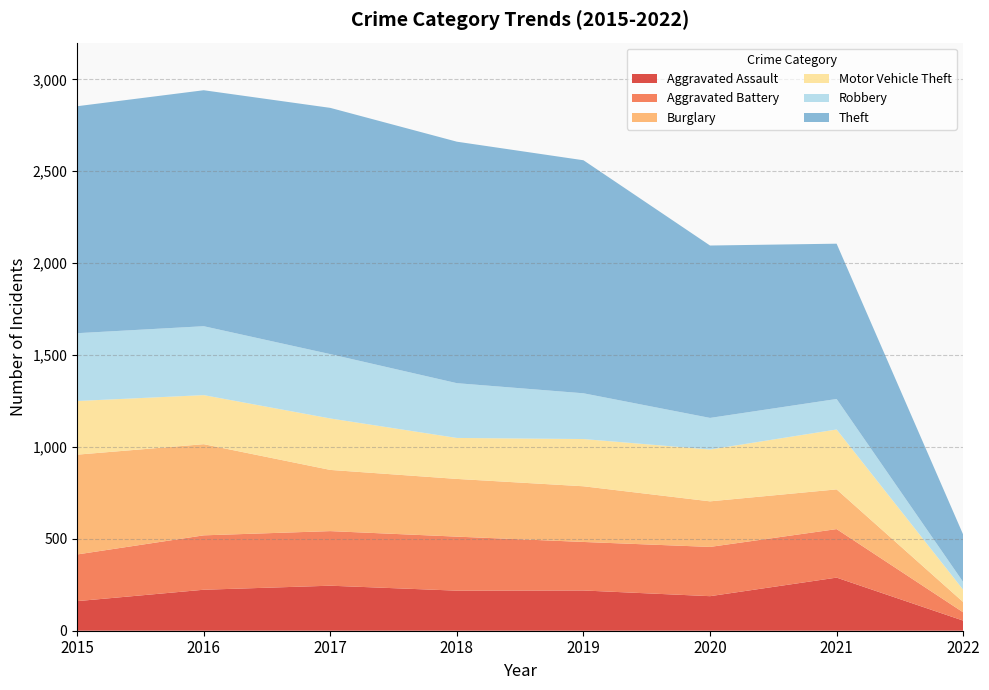

Reading left to right, extract all data points from this chart.

Aggravated Assault: 161	223	245	218	219	188	289	55
Aggravated Battery: 254	296	297	294	264	268	264	45
Burglary: 543	496	333	314	303	248	216	56
Motor Vehicle Theft: 292	267	280	223	257	282	326	67
Robbery: 369	375	350	298	249	172	166	42
Theft: 1235	1284	1340	1314	1268	938	845	258